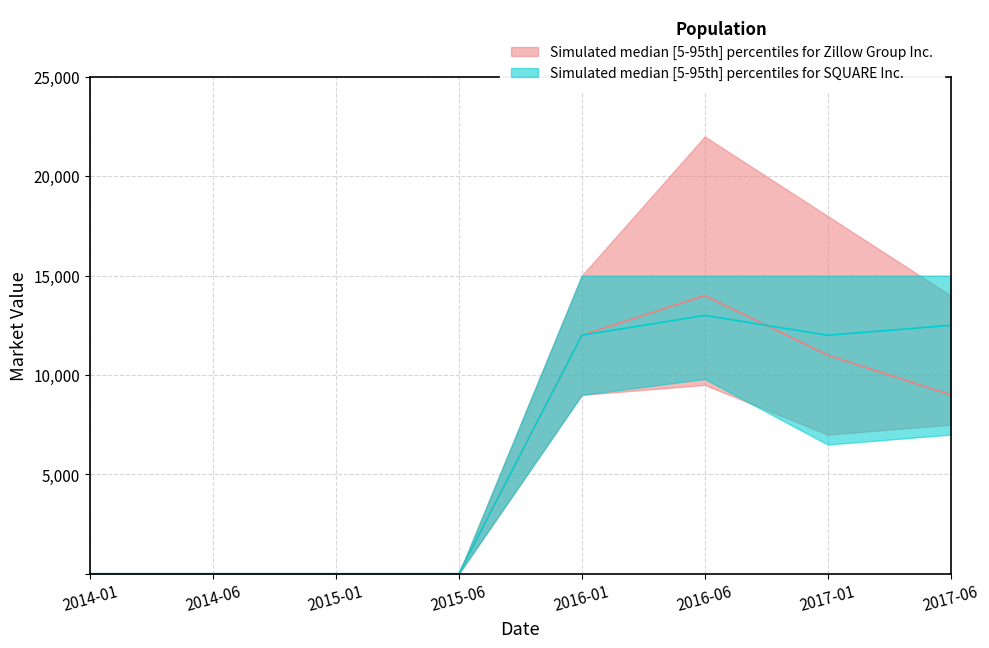

Is it true that SQUARE Inc. upper equals -9398 at 2014-06?

False